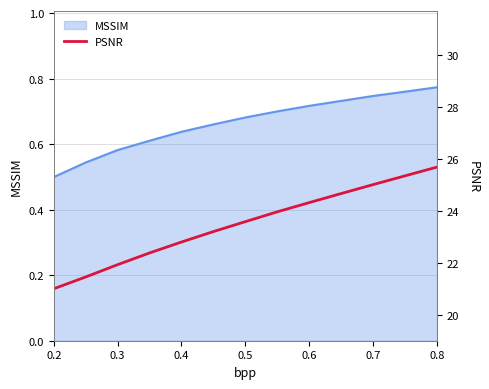

The MSSIM series shows 0.8 at 0.3. True or false?

False